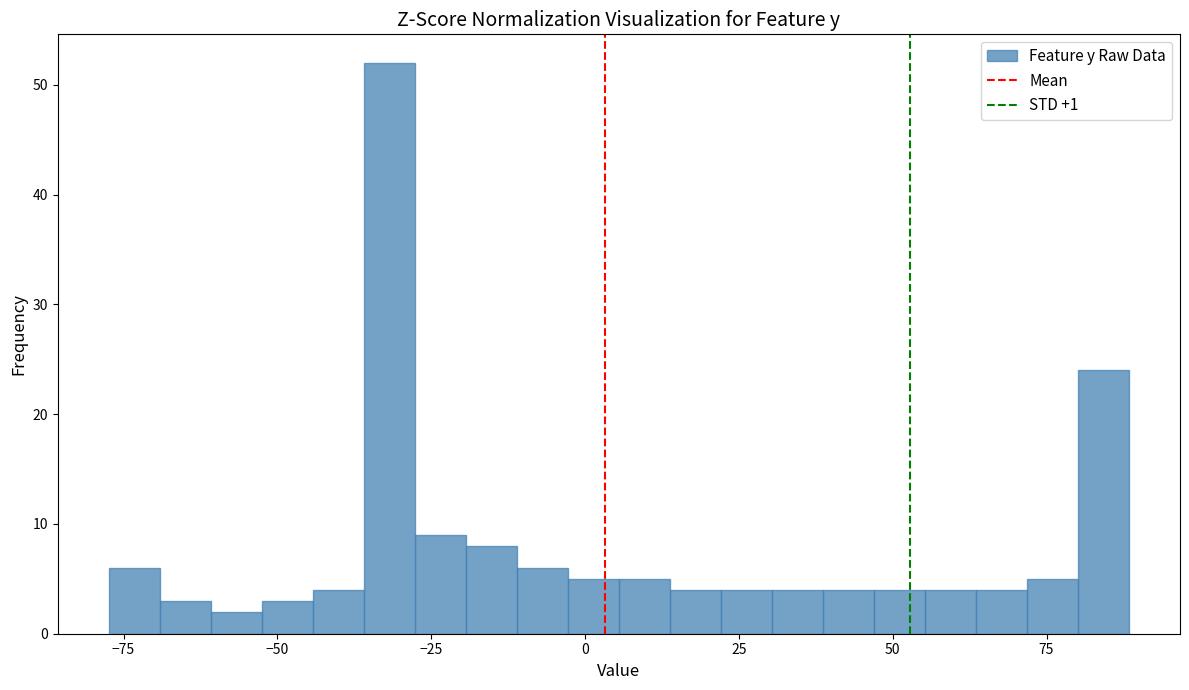

Read against the x-axis, roughly where is the centre of the tallest bar?

-30